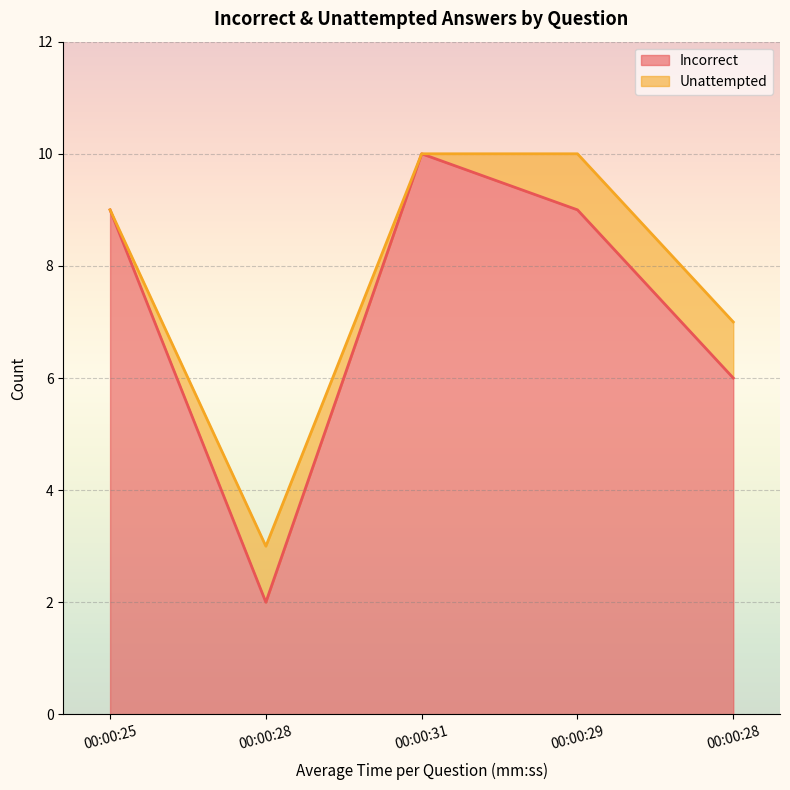

At which category does the data reach its first local peak?

00:00:31